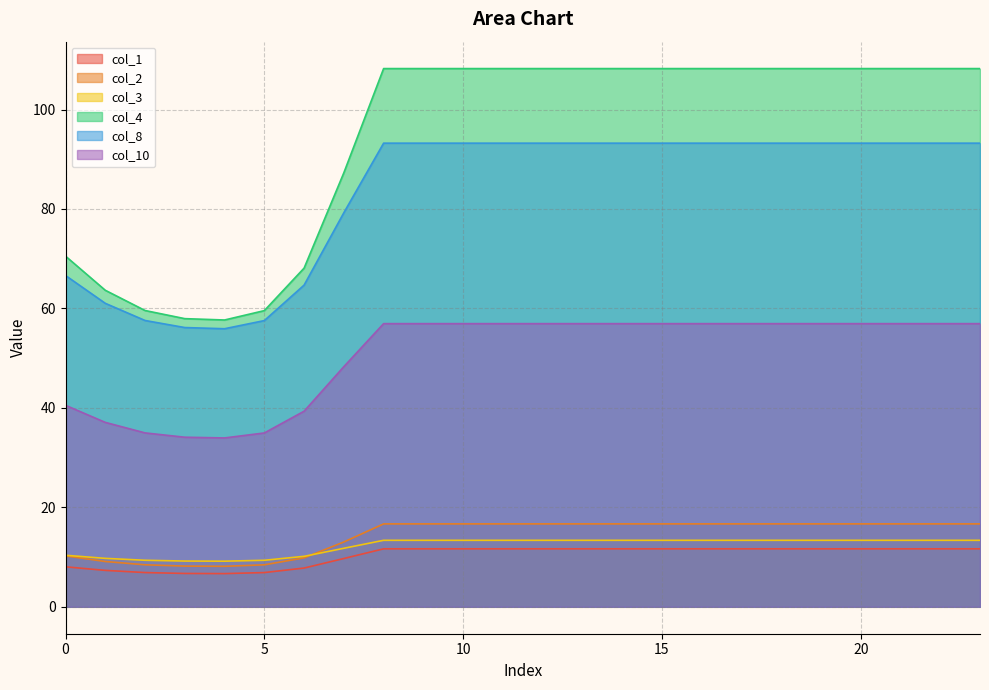

Does the chart have visible grid lines?

Yes